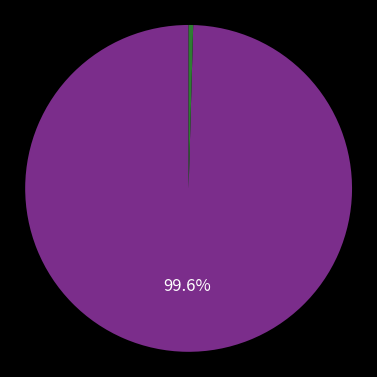

Is there a majority slice in this chart?

Yes